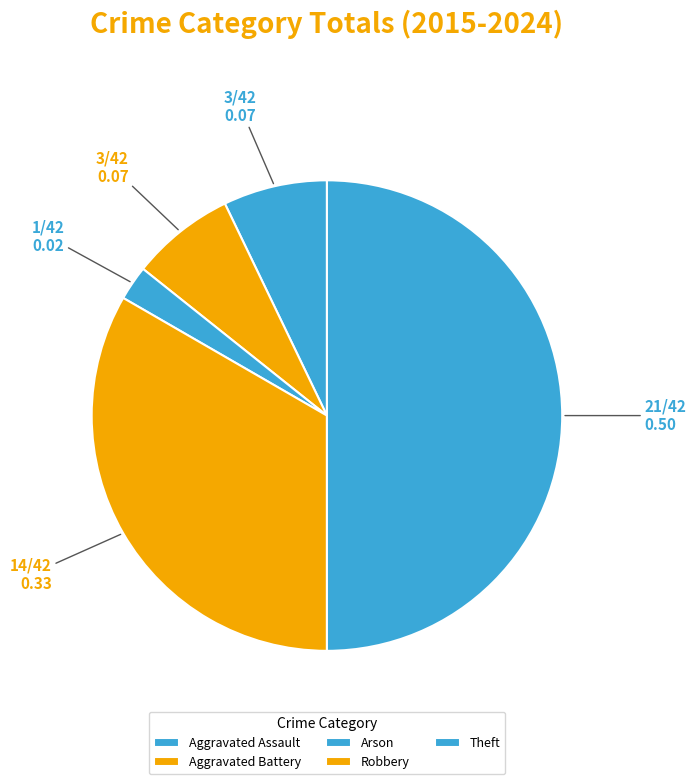

To the nearest percent, what is the average slice percentage?

20%